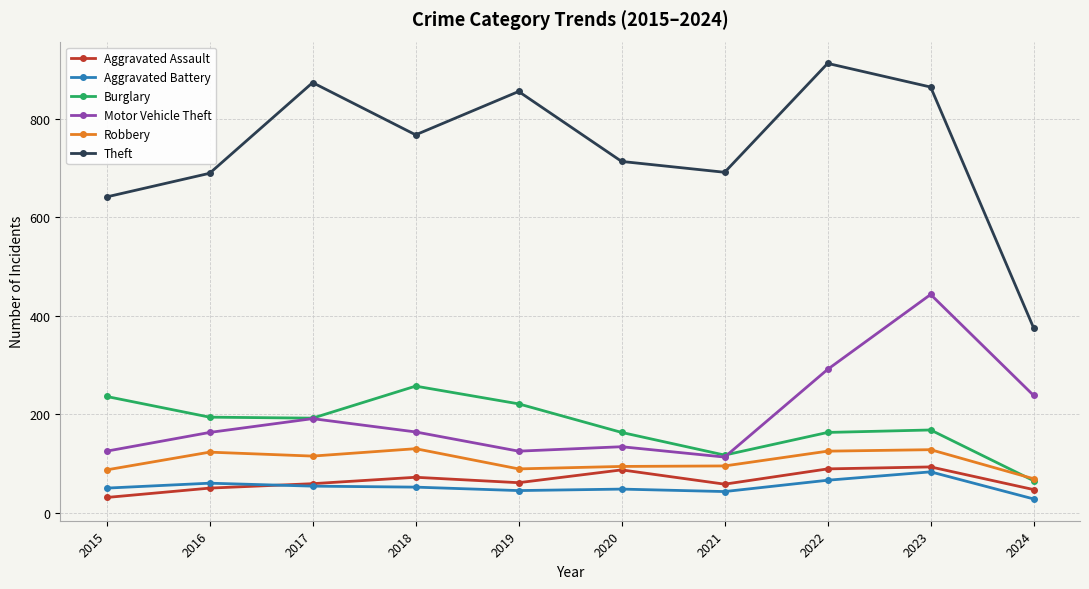

Rank the series by their maximum value, from highest to lowest.

Theft, Motor Vehicle Theft, Burglary, Robbery, Aggravated Assault, Aggravated Battery